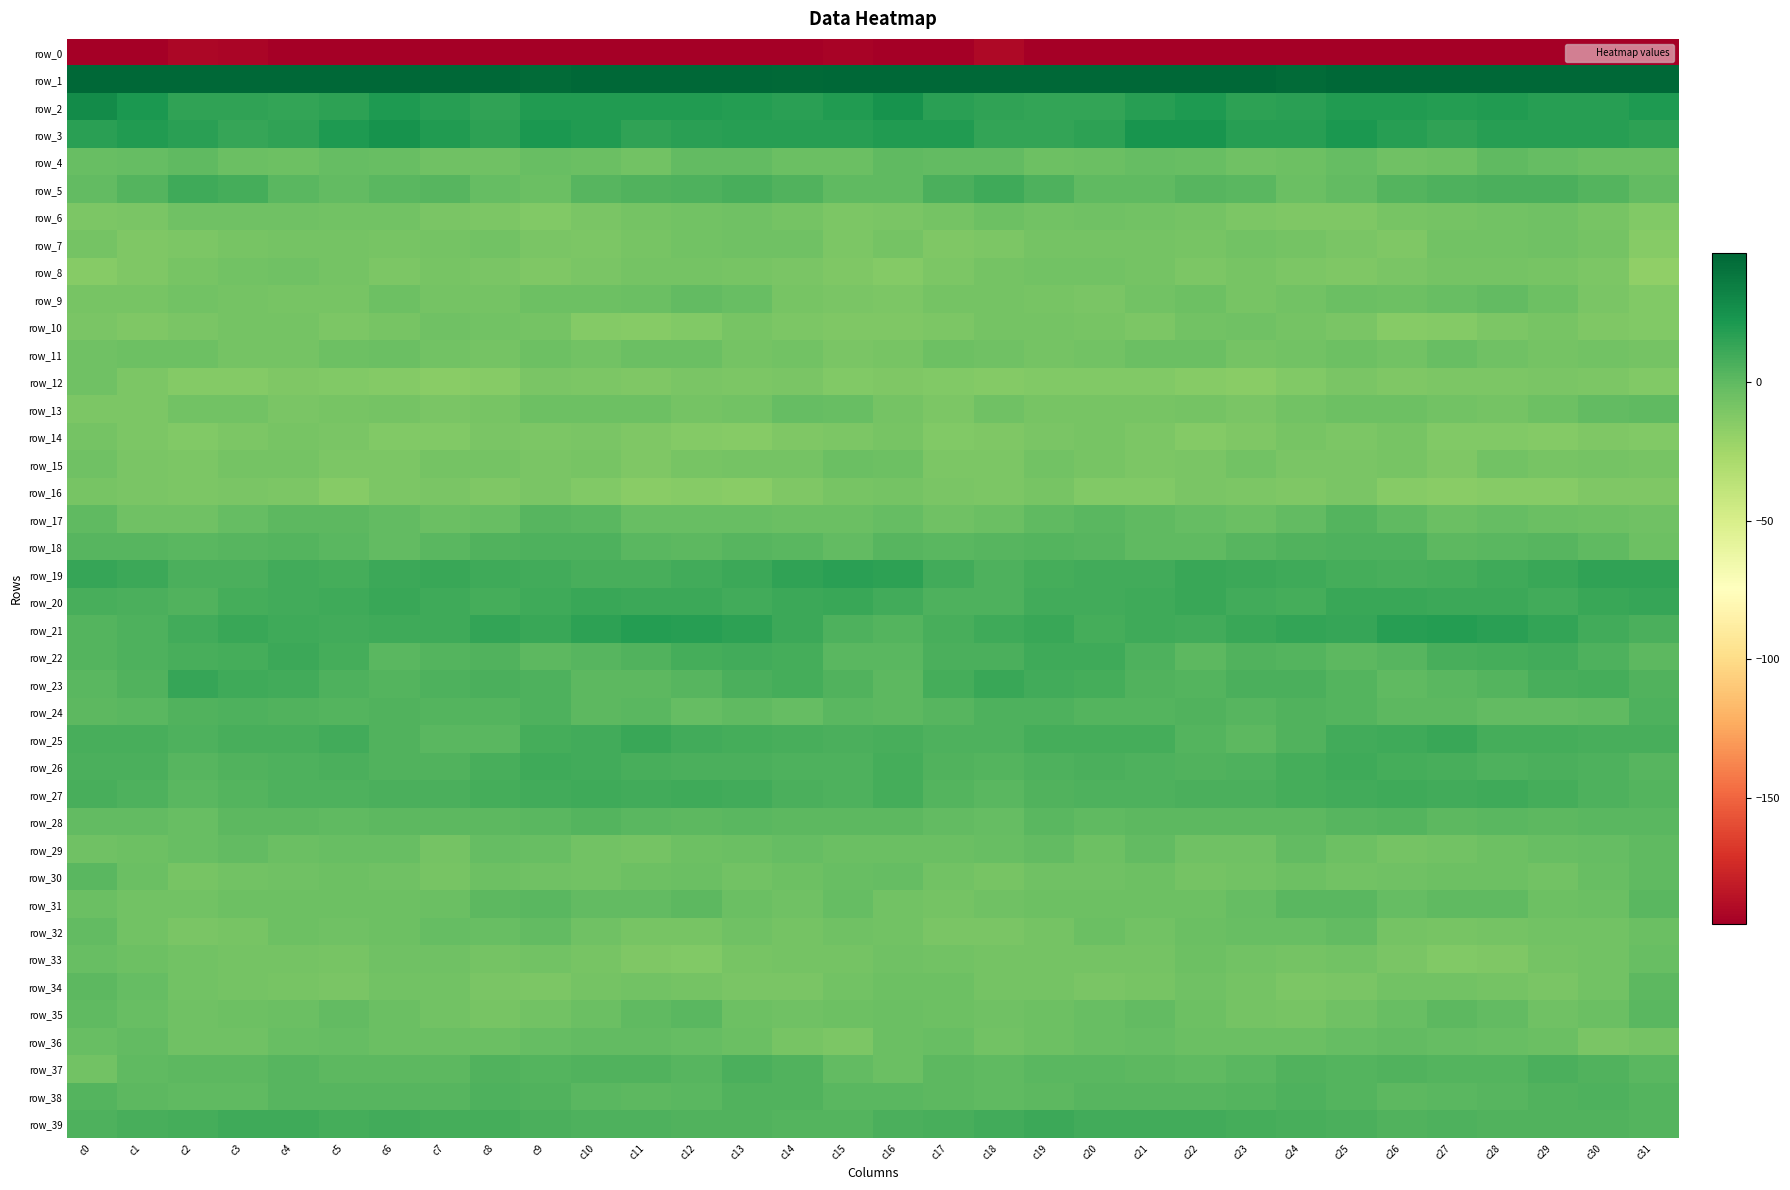

Which category has the highest value across all series?

c0